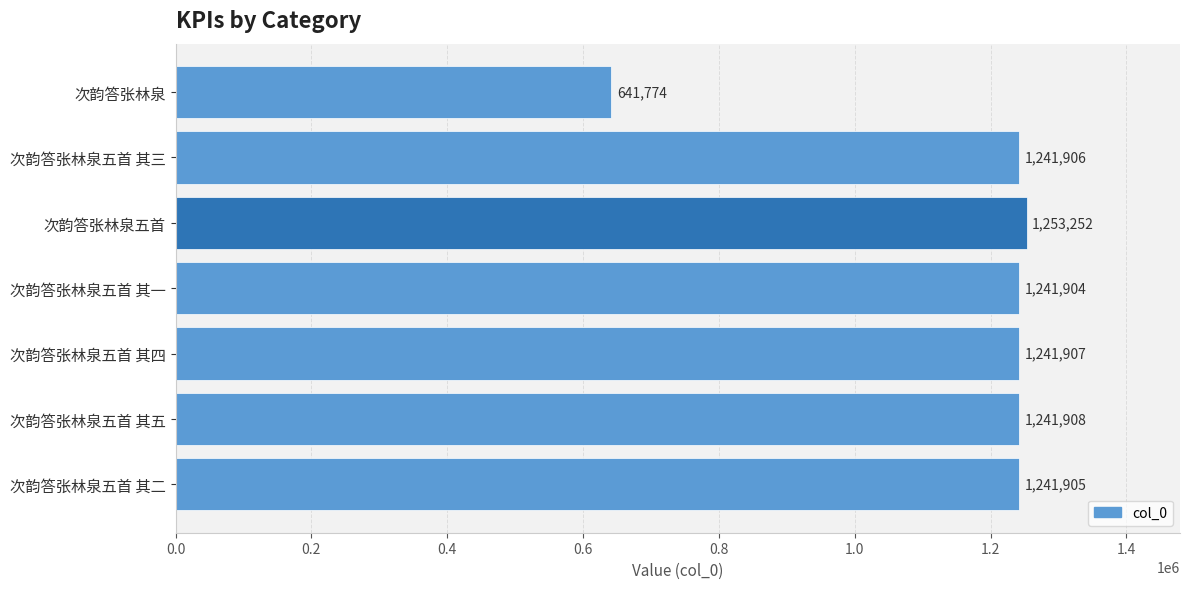

True or false: the data shows 1980379 at 次韵答张林泉五首 其二.

False